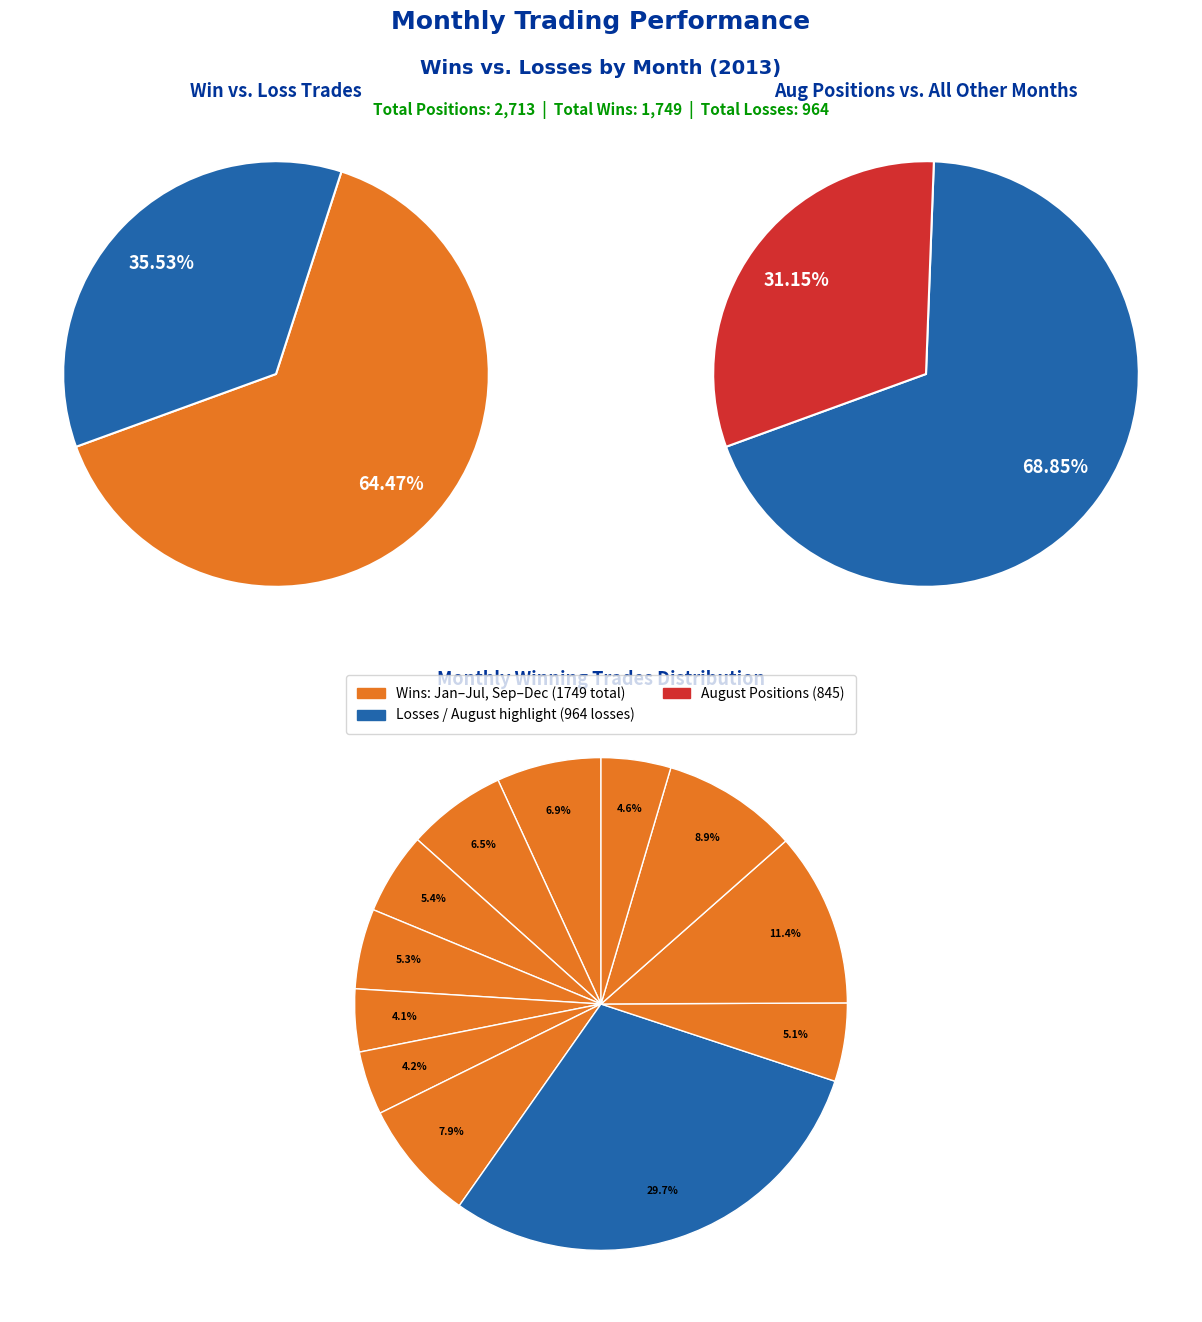

To the nearest percent, what is the average slice percentage?

8%